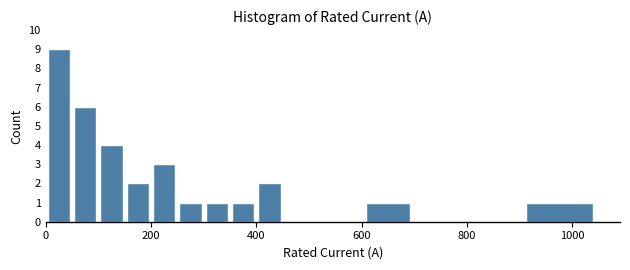

Read against the x-axis, roughly where is the centre of the tallest bar?

20